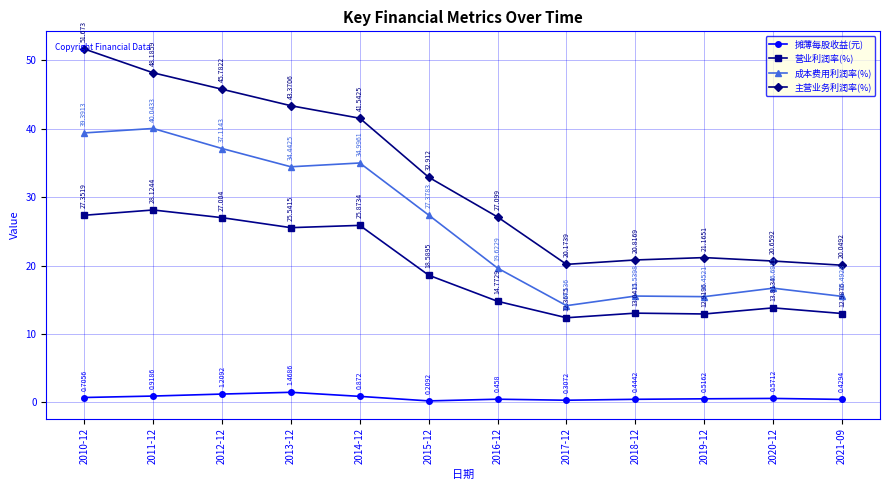

What is the label of the 5th point from the left?

2014-12